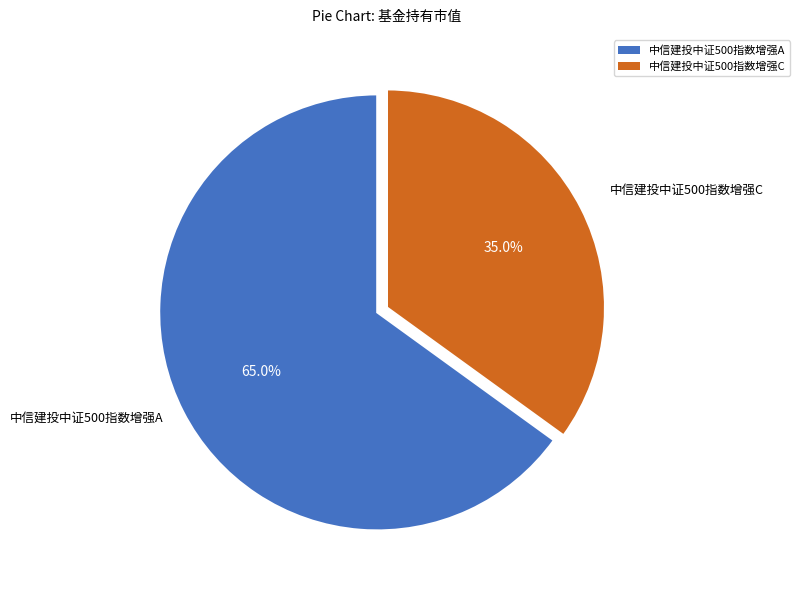

Which category has the biggest portion of the pie?

中信建投中证500指数增强A